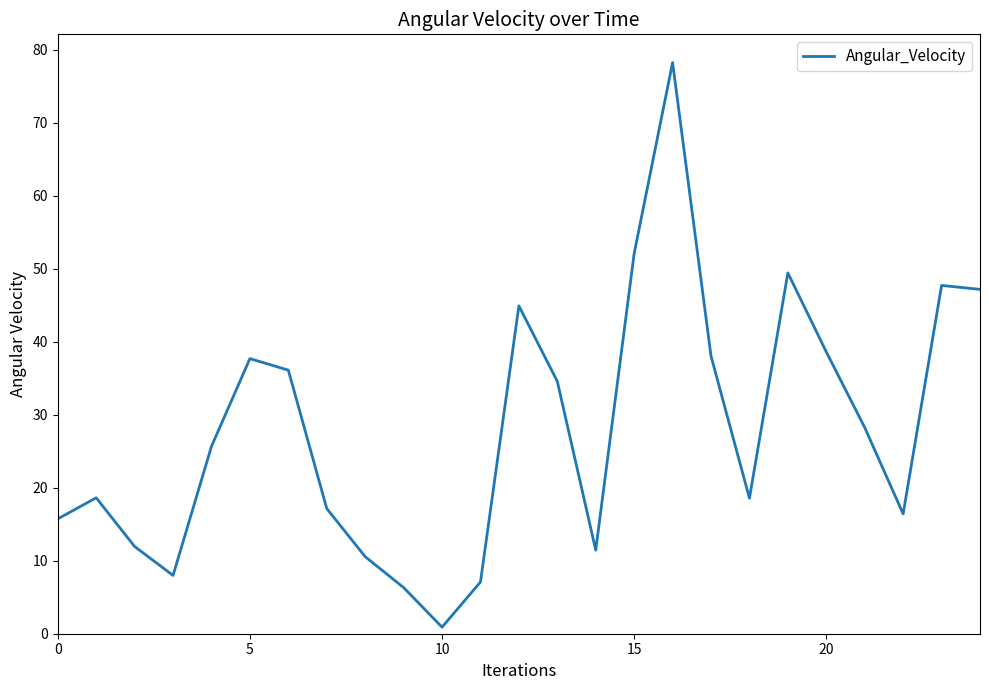

What is the maximum value shown in the chart?

78.2